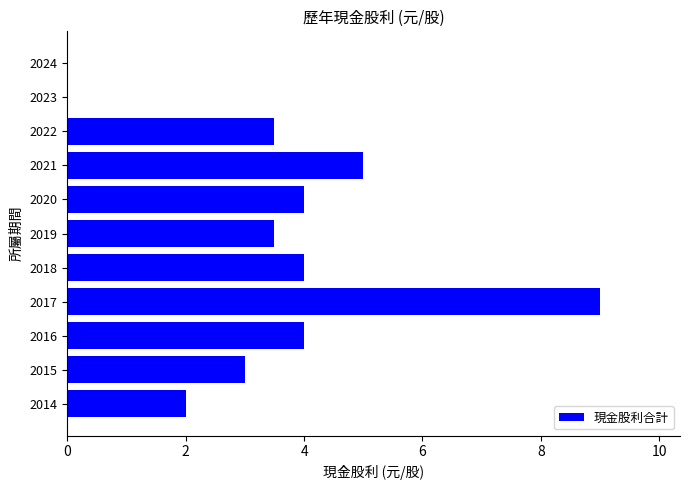

Reading top to bottom, list all the values displayed in this chart.

2024=0.0	2023=0.0	2022=3.5	2021=5.0	2020=4.0	2019=3.5	2018=4.0	2017=9.0	2016=4.0	2015=3.0	2014=2.0